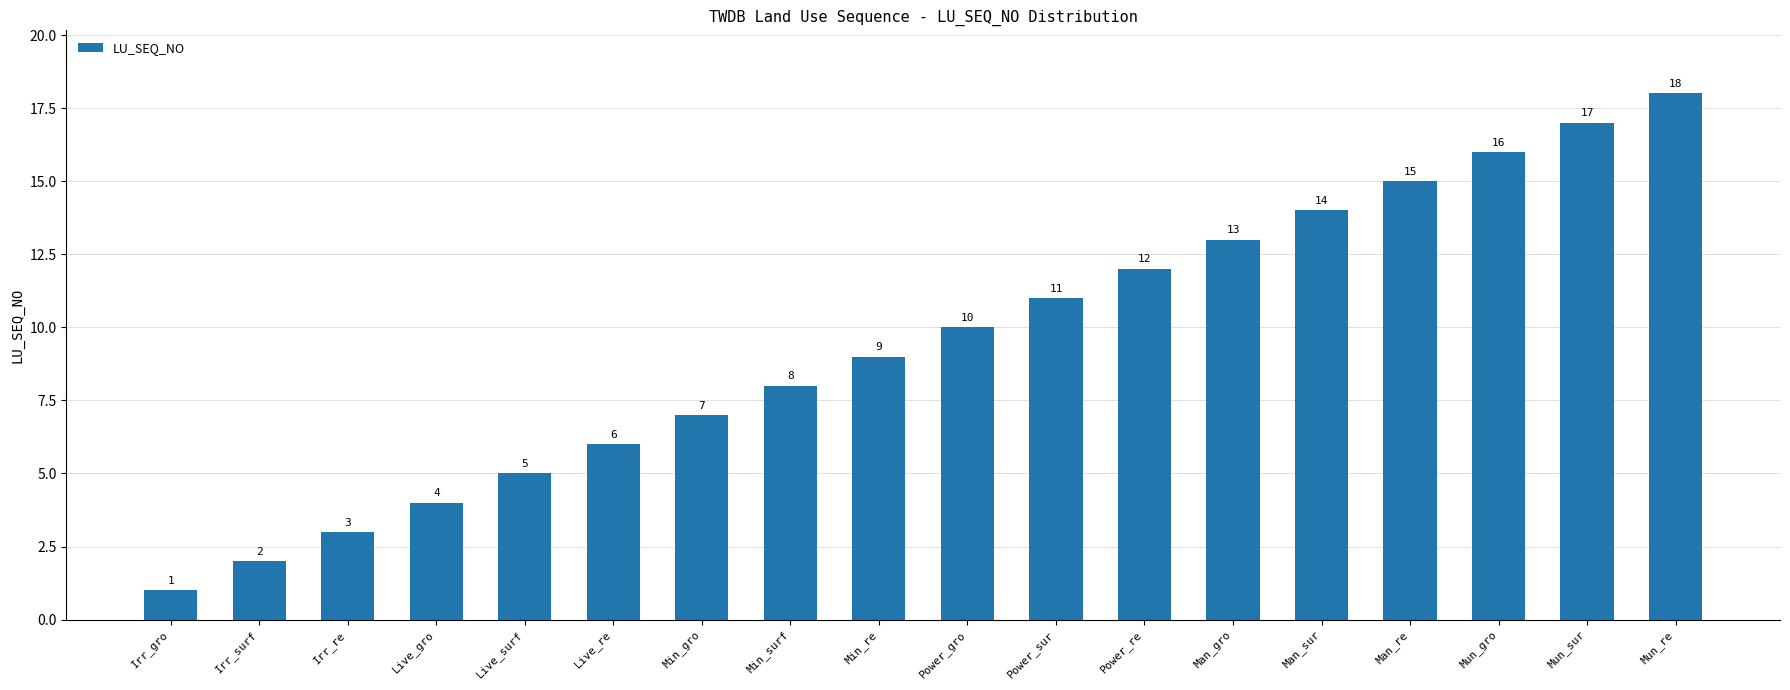

The chart shows a value of 10 at Power_gro. True or false?

True